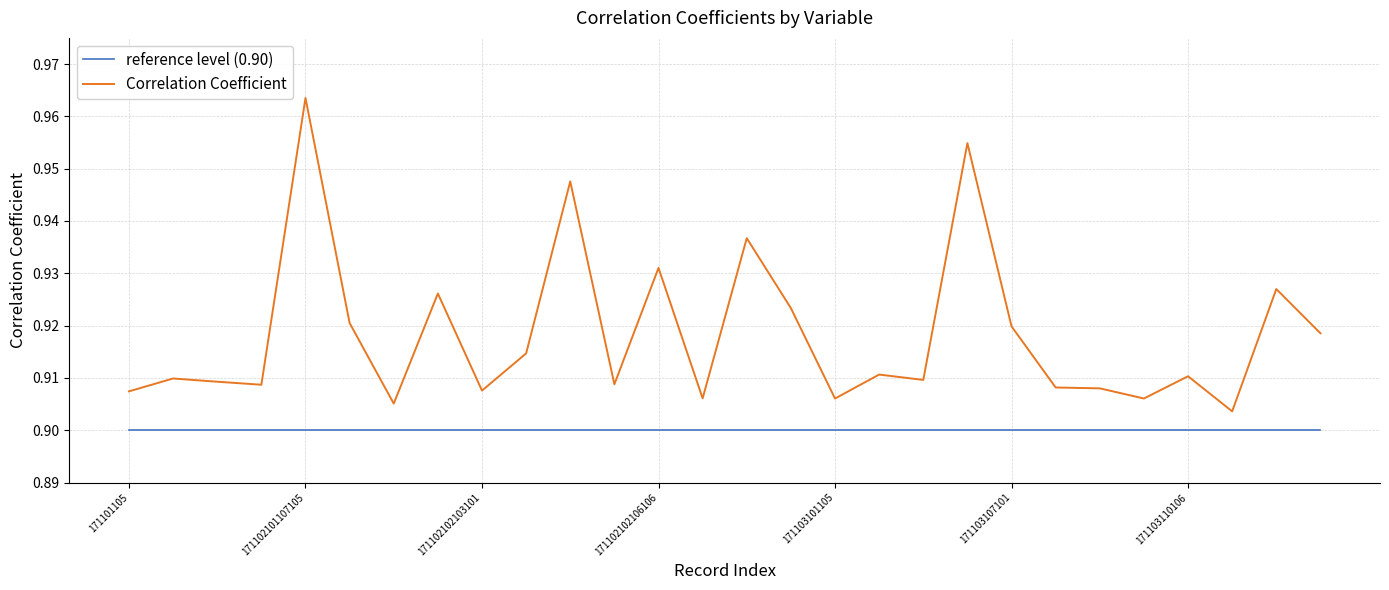

Which series has the largest total across all categories?

Correlation Coefficient